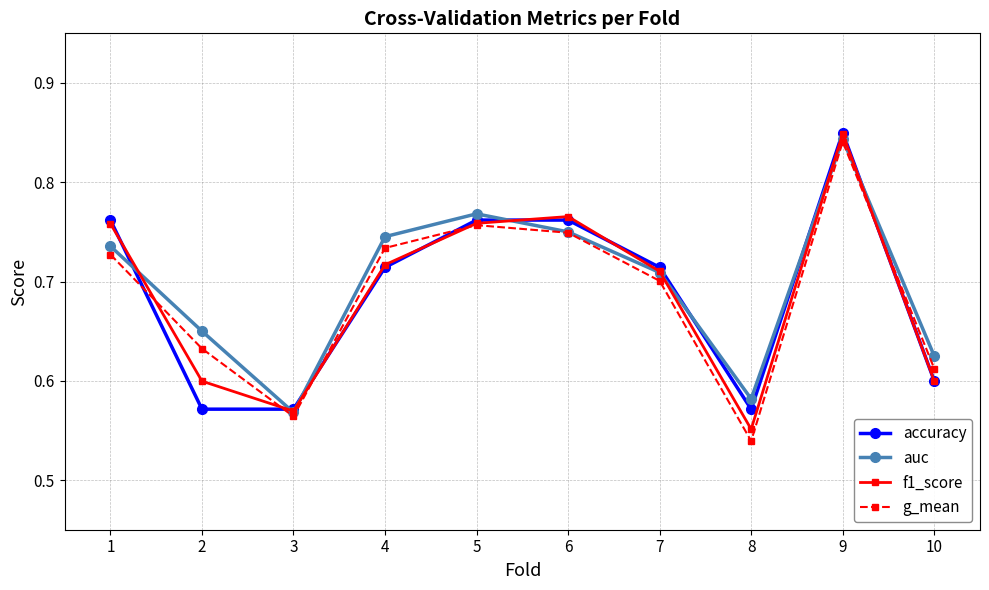

Which category has the highest value in the auc series?

9